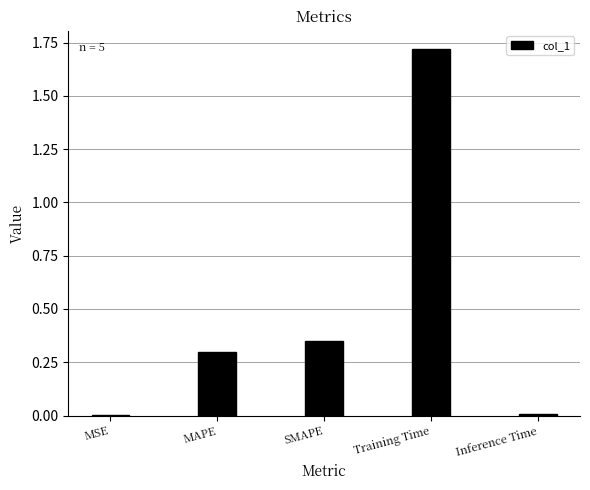

The chart shows a value of 0.0 at MSE. True or false?

True